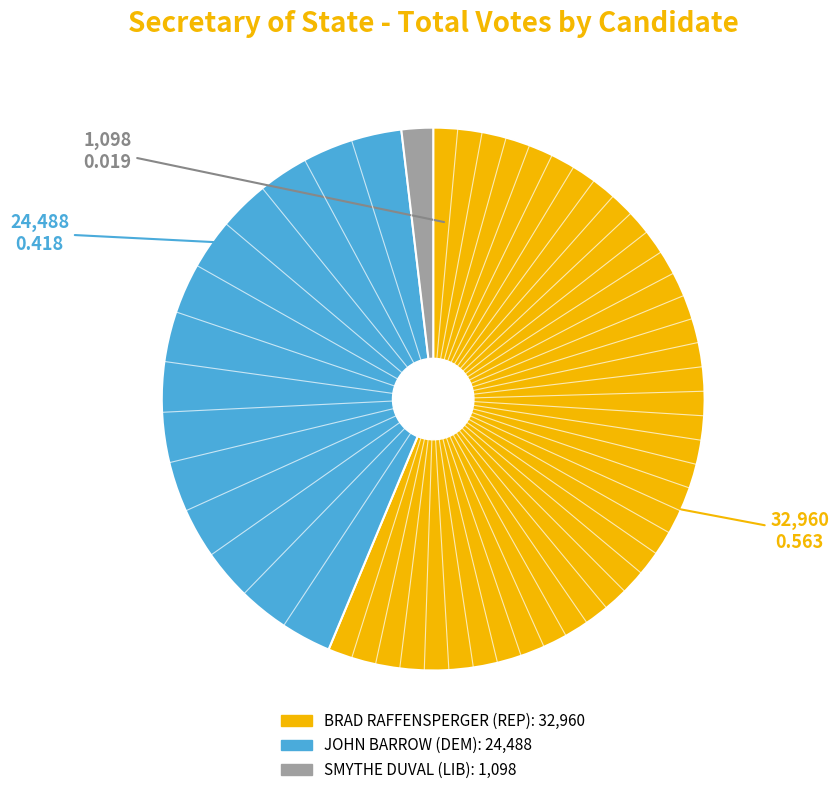

Combined, do JOHN BARROW (DEM) and SMYTHE DUVAL (LIB) account for over 50%?

No